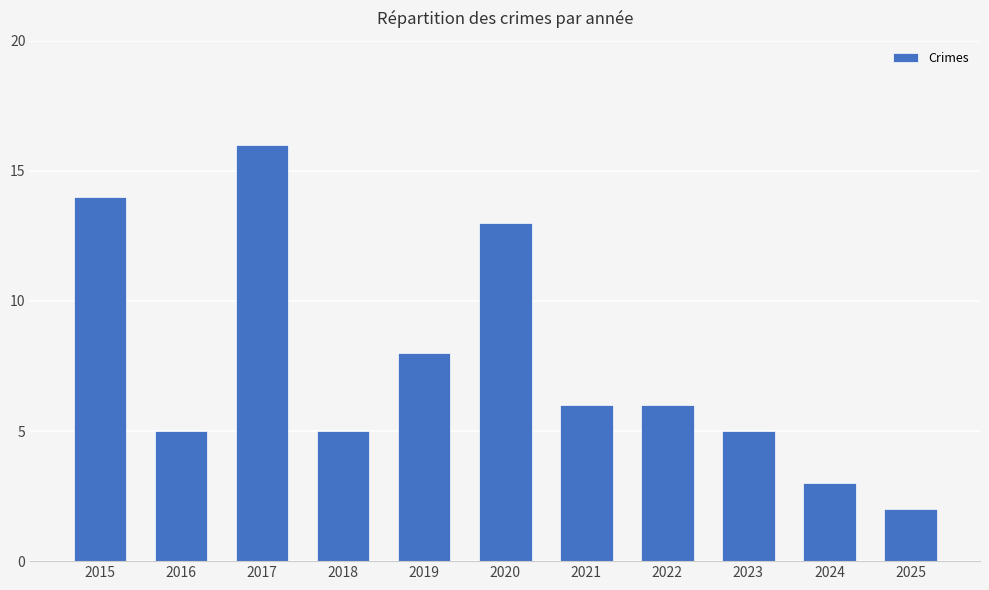

What is the sum of the values at 2020 and 2023?

18